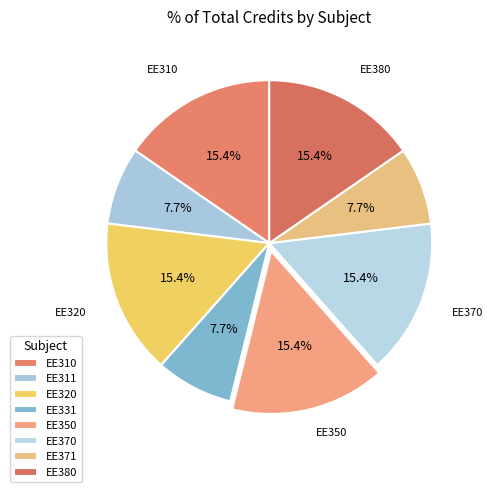

How many segments does this pie chart have?

8